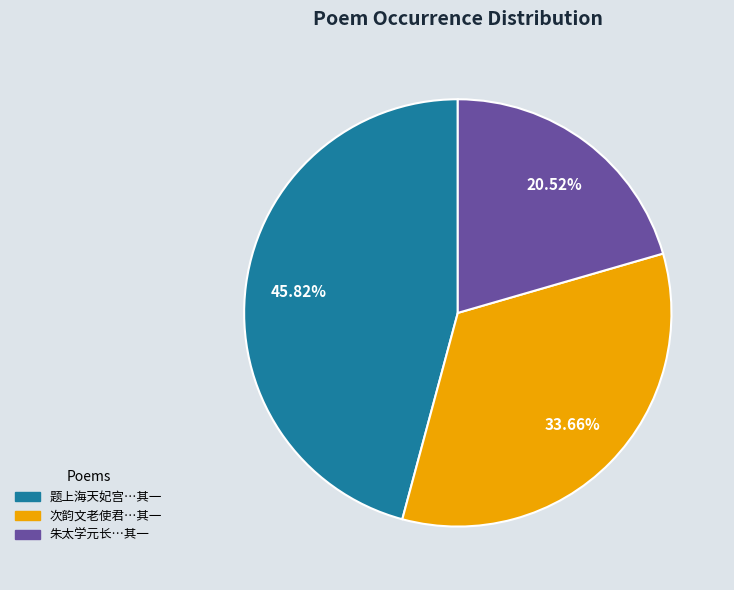

Is there any slice that represents more than half of the pie?

No